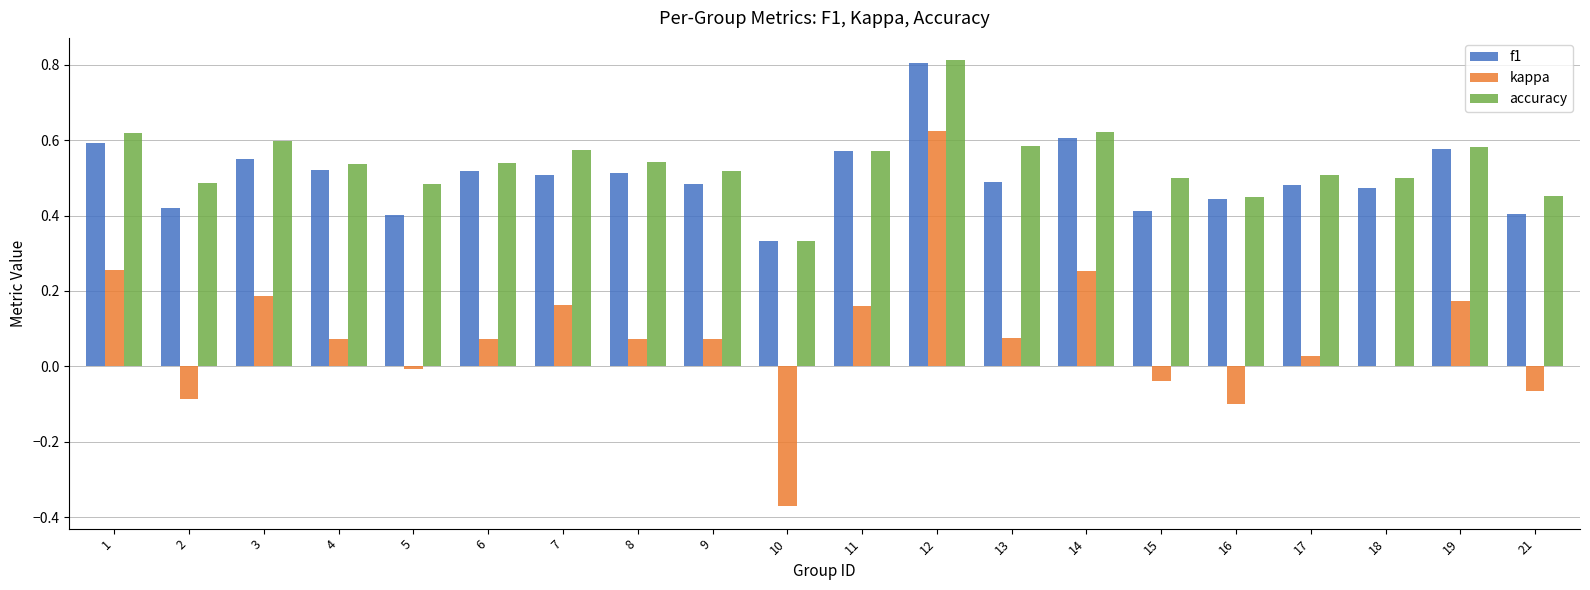

How many groups of bars are there?

20